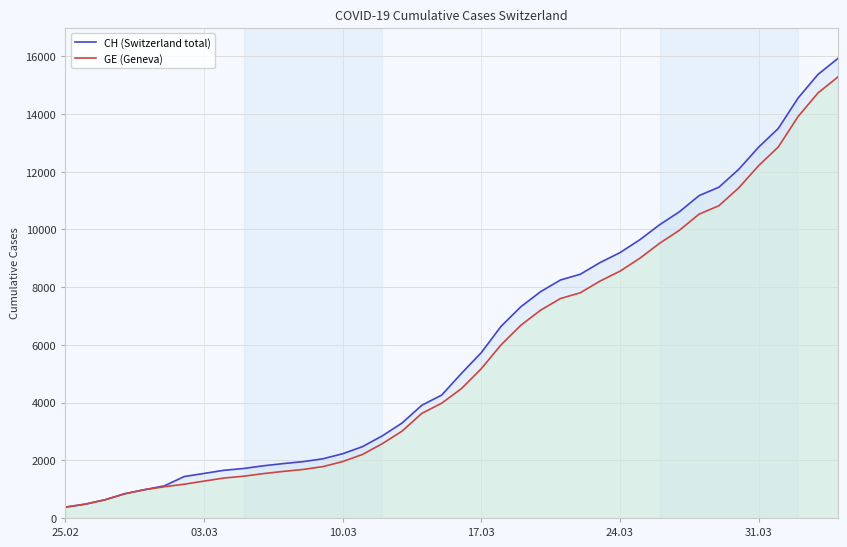

What is the minimum value shown in the chart?

375